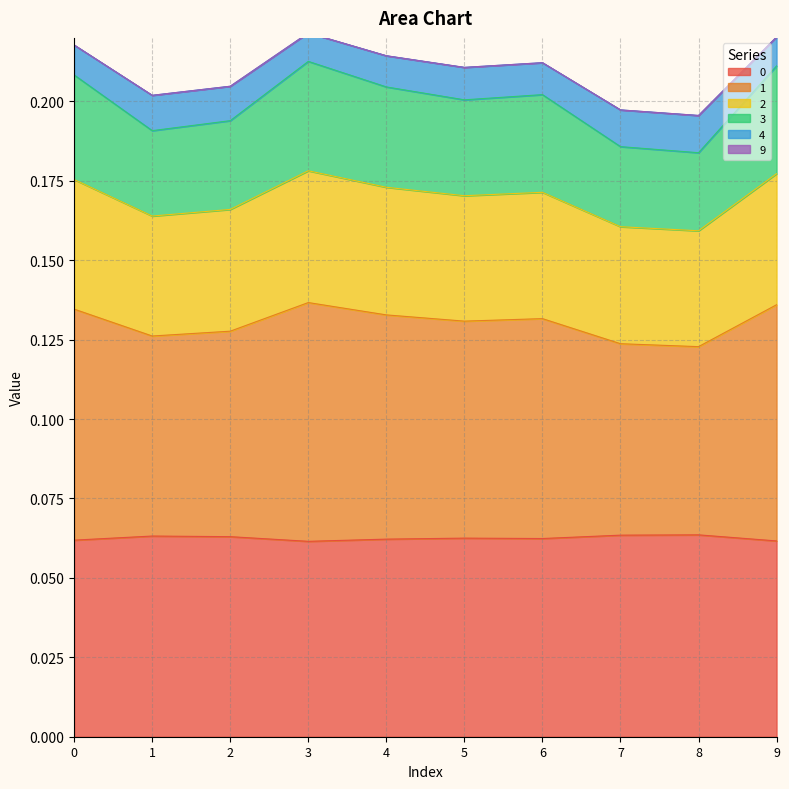

What is the difference between the highest and lowest values at 0?

0.2